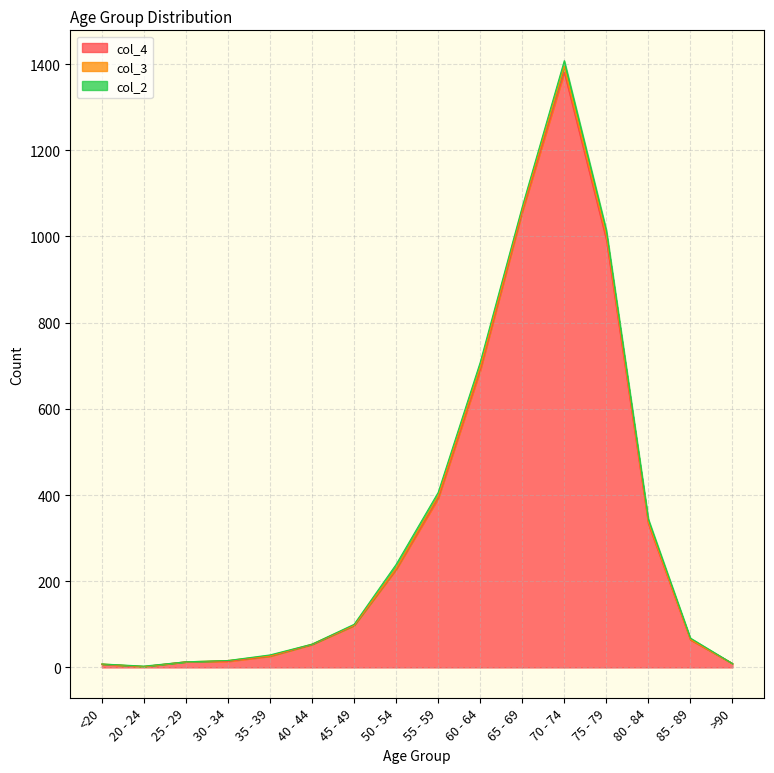

What is the label of the 15th point from the right?

20 - 24